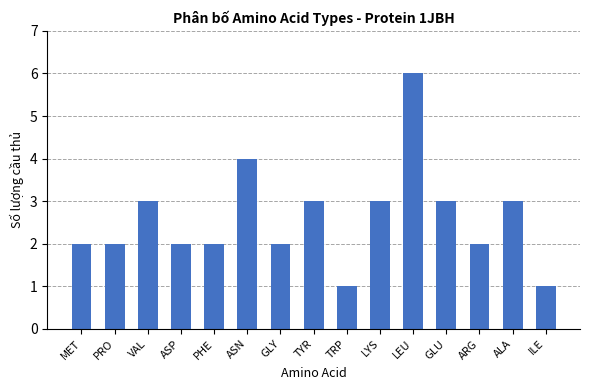

Between GLU and ILE, which is larger?

GLU